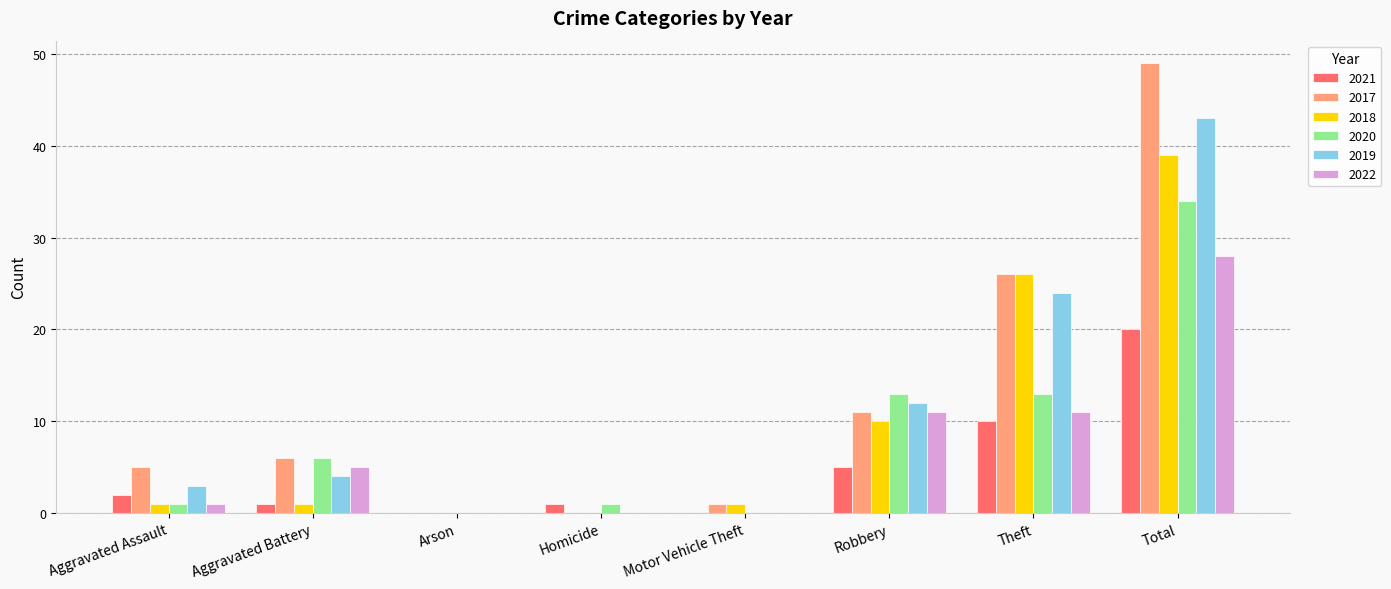

At which label does 2019 reach its peak?

Total